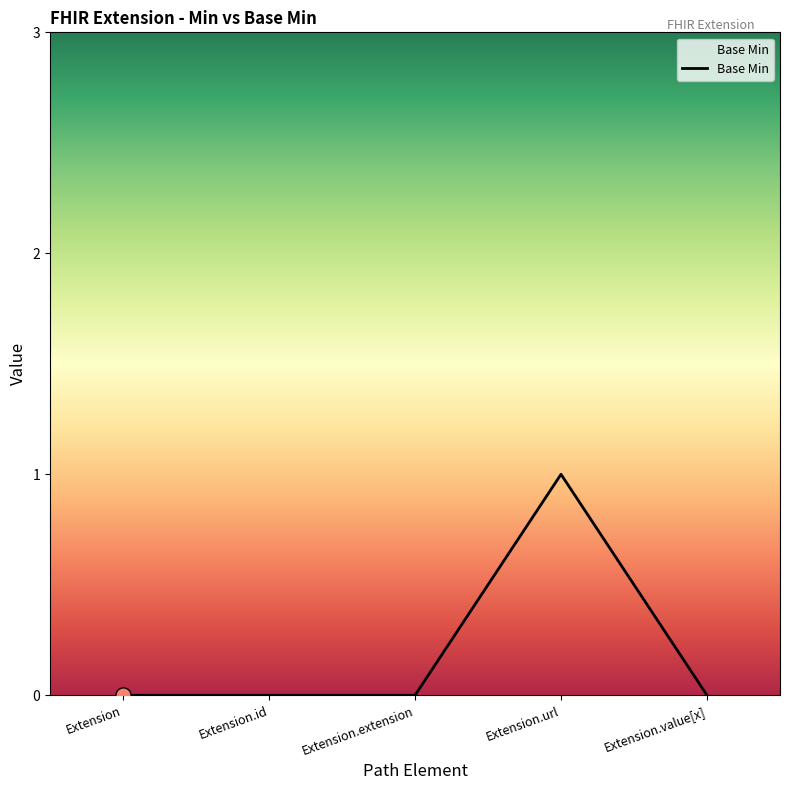

What is the change in value from Extension to Extension.url?

+1